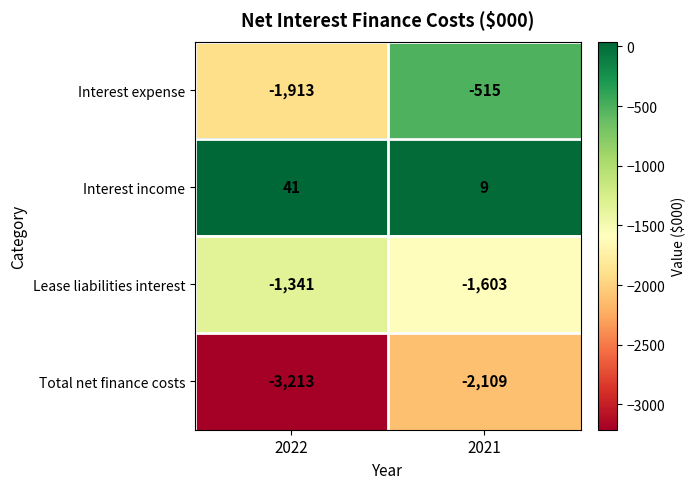

What is the sum of all Lease liabilities interest values?

-2944